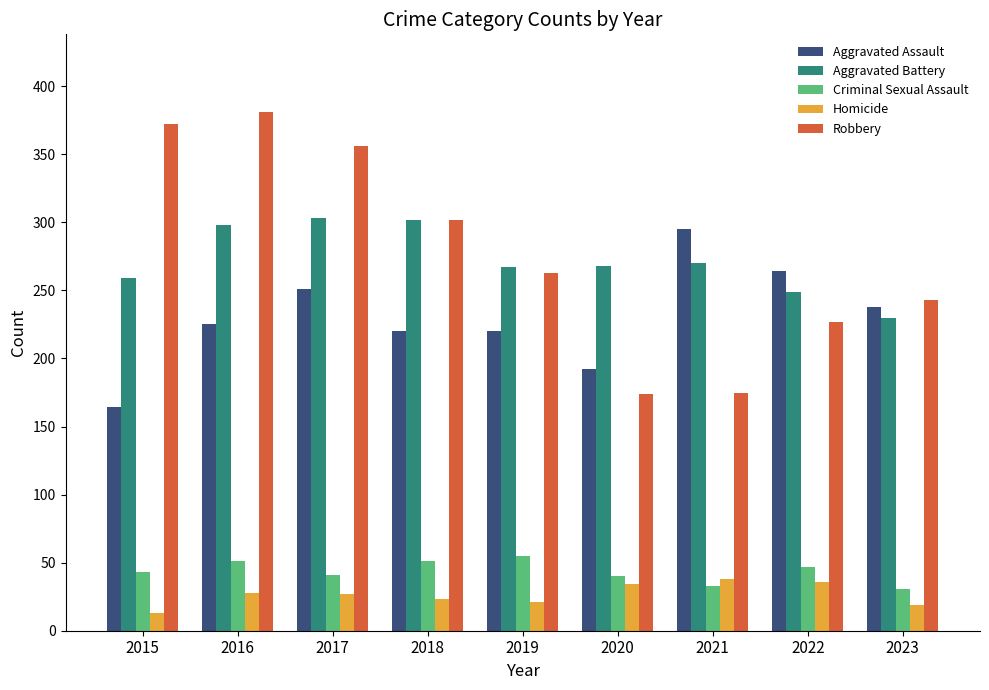

Rank the series at 2015 from highest to lowest value.

Robbery, Aggravated Battery, Aggravated Assault, Criminal Sexual Assault, Homicide